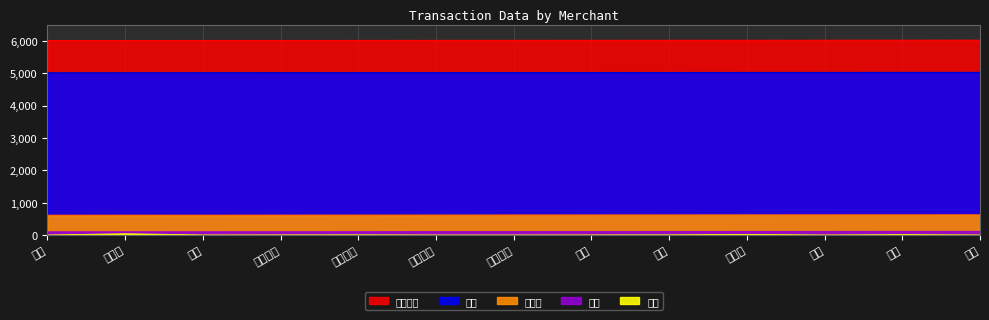

What is the difference between the maximum and minimum values in the 成功笔数 series?

12